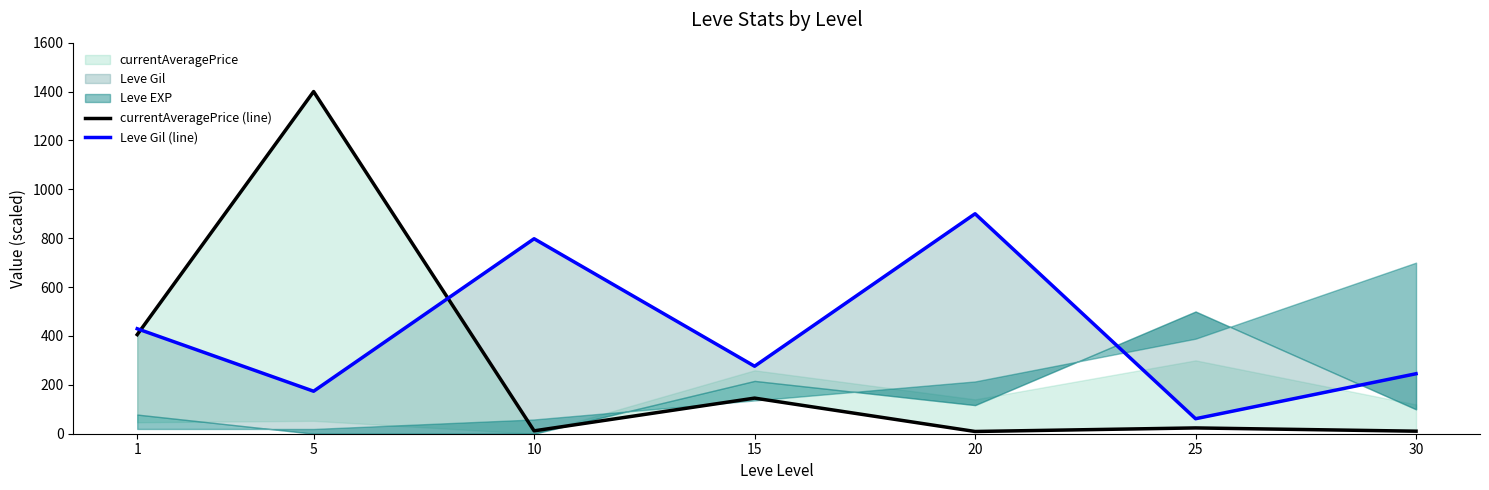

Which series changed the most between 1 and 30?

currentAveragePrice (line)